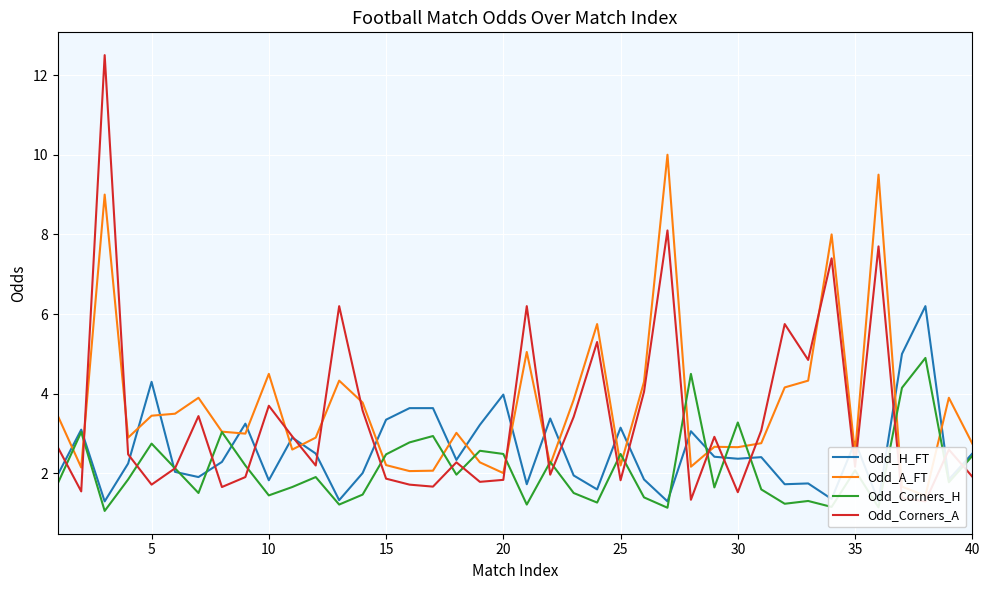

Read the Odd_Corners_H value at 15.

2.5